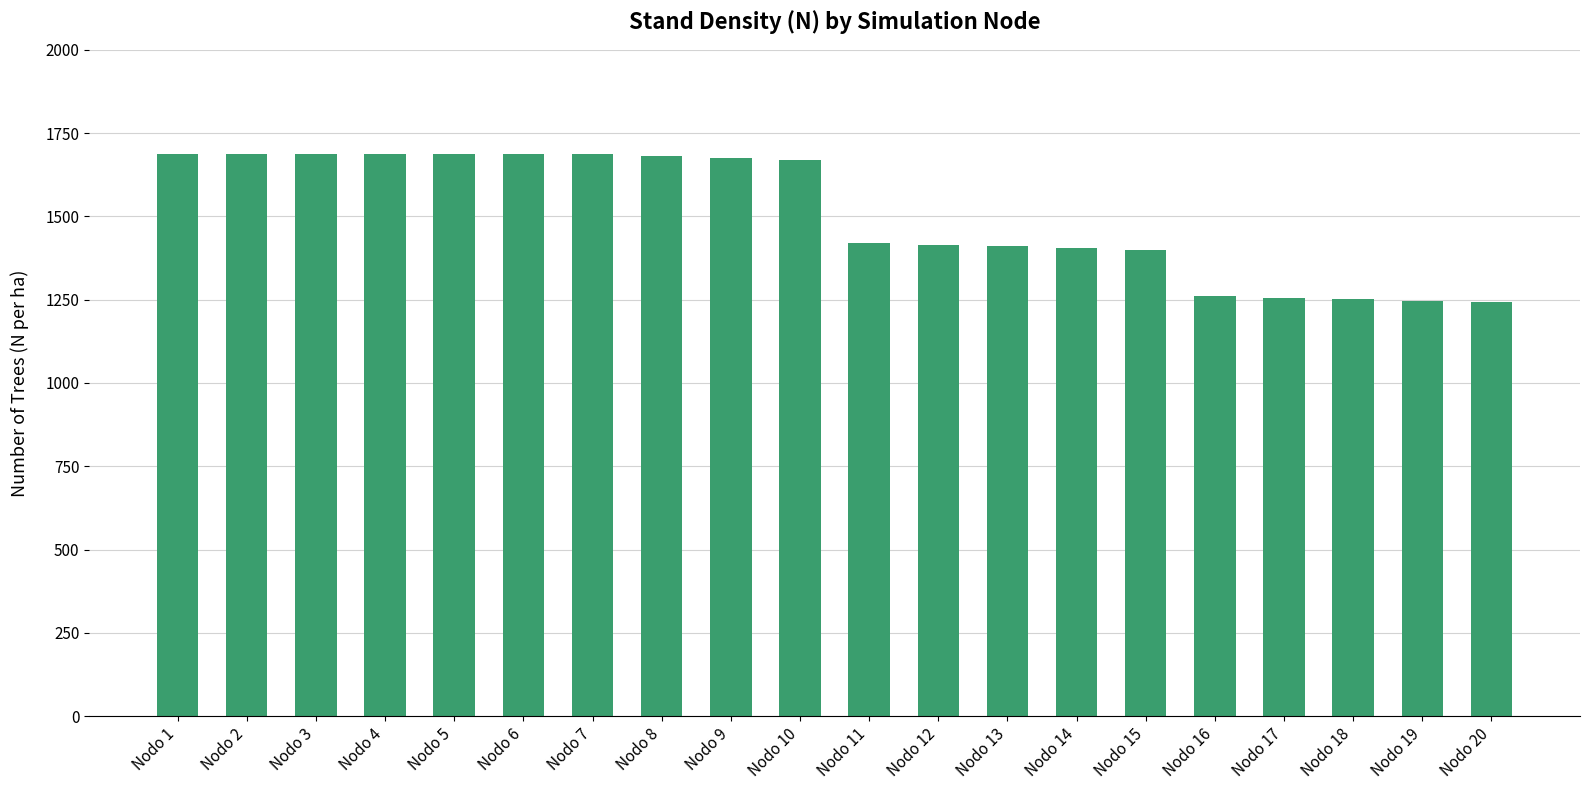

The value at Nodo 9 is 2897.6. True or false?

False